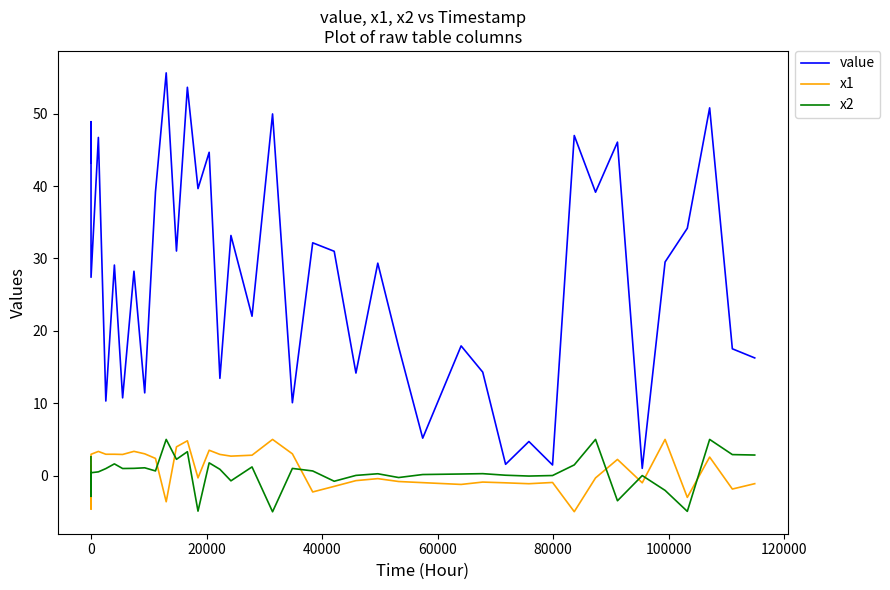

What is the minimum value shown in the chart?

-5.0